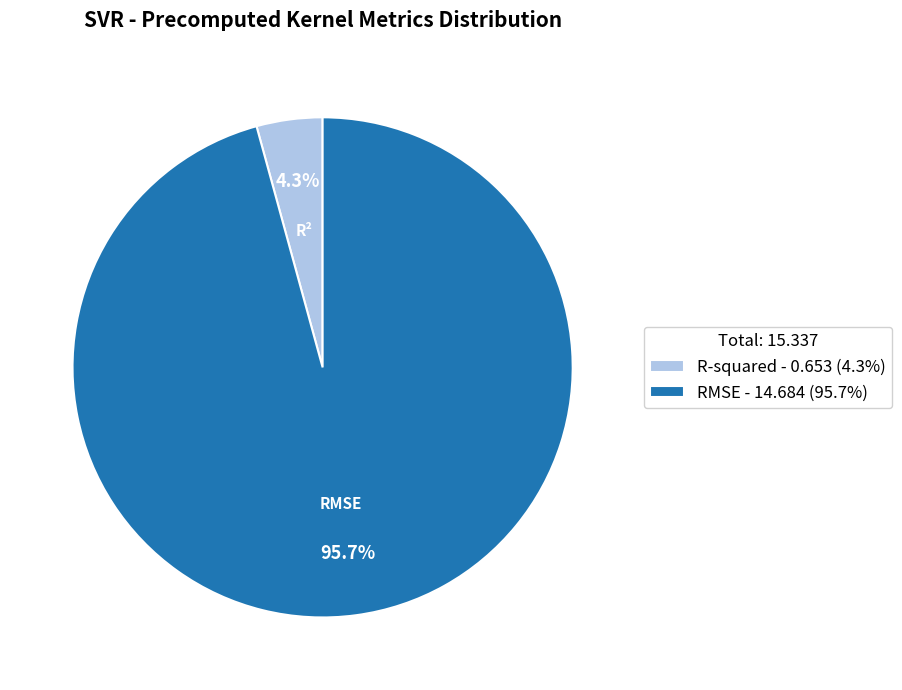

Count the number of slices in the pie.

2